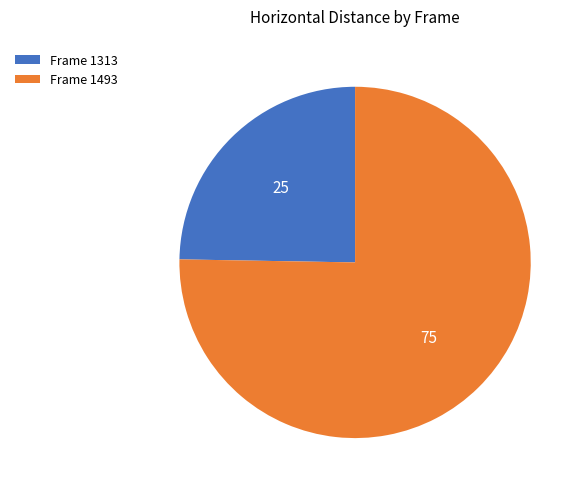

Count the number of slices in the pie.

2